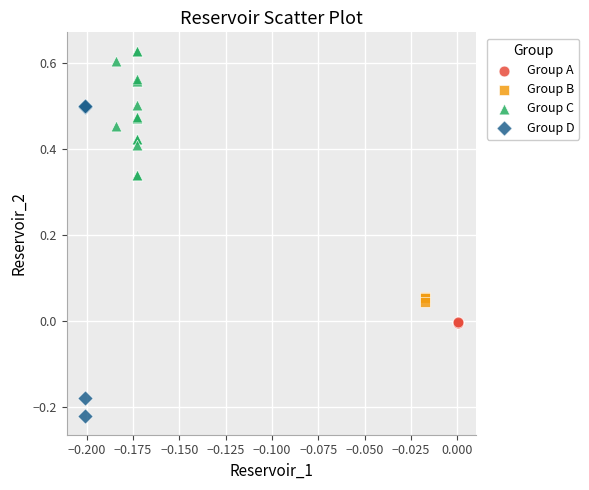

What are all the series names shown in the legend?

Group A, Group B, Group C, Group D